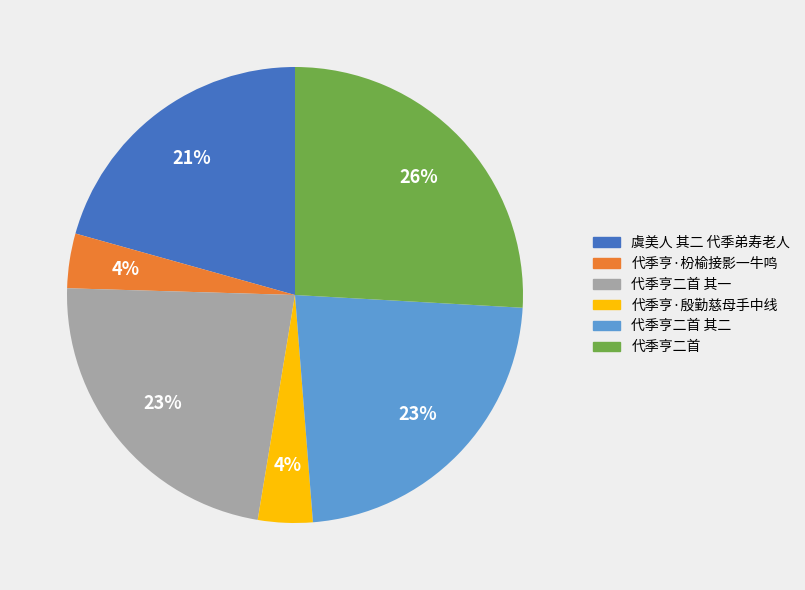

Do 虞美人 其二 代季弟寿老人 and 代季亨·枌榆接影一牛鸣 together represent more than half of the pie?

No